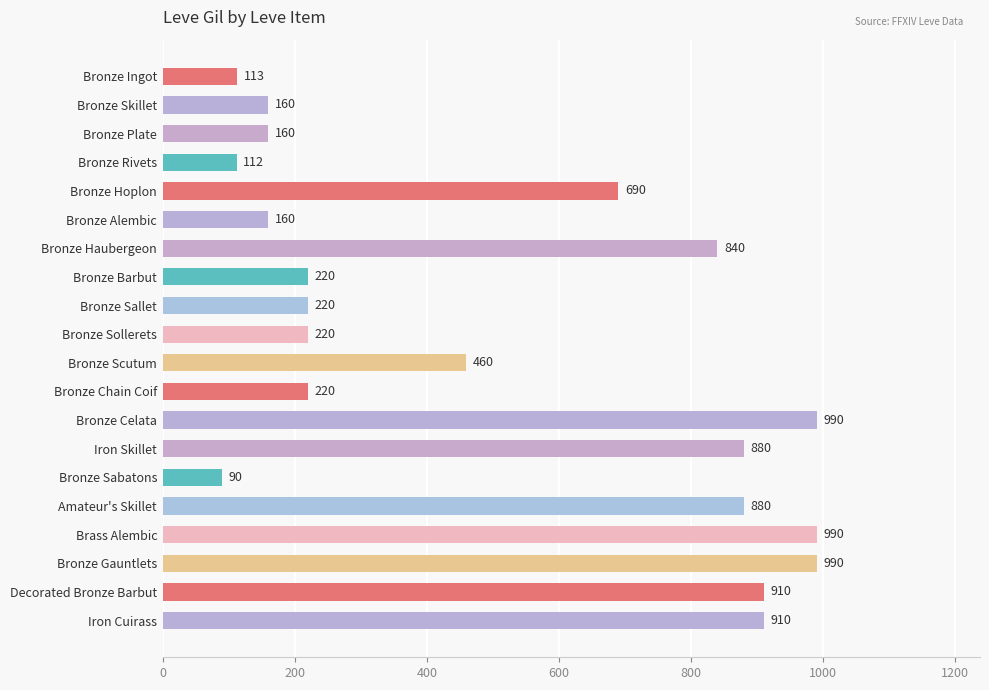

What position from the bottom is Bronze Chain Coif?

9